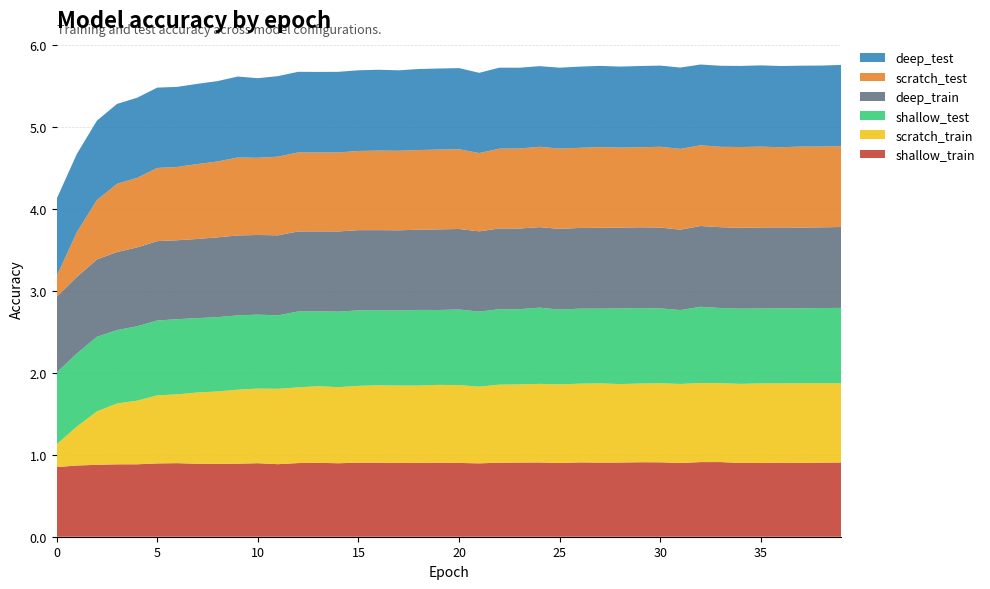

Reading left to right, transcribe all the data shown in this chart.

shallow_train: 0=0.8	1=0.9	2=0.9	3=0.9	4=0.9	5=0.9	6=0.9	7=0.9	8=0.9	9=0.9	10=0.9	11=0.9	12=0.9	13=0.9	14=0.9	15=0.9	16=0.9	17=0.9	18=0.9	19=0.9	20=0.9	21=0.9	22=0.9	23=0.9	24=0.9	25=0.9	26=0.9	27=0.9	28=0.9	29=0.9	30=0.9	31=0.9	32=0.9	33=0.9	34=0.9	35=0.9	36=0.9	37=0.9	38=0.9	39=0.9
scratch_train: 0=0.3	1=0.5	2=0.7	3=0.7	4=0.8	5=0.8	6=0.8	7=0.9	8=0.9	9=0.9	10=0.9	11=0.9	12=0.9	13=0.9	14=0.9	15=0.9	16=0.9	17=0.9	18=0.9	19=0.9	20=0.9	21=0.9	22=1.0	23=1.0	24=1.0	25=1.0	26=1.0	27=1.0	28=1.0	29=1.0	30=1.0	31=1.0	32=1.0	33=1.0	34=1.0	35=1.0	36=1.0	37=1.0	38=1.0	39=1.0
shallow_test: 0=0.9	1=0.9	2=0.9	3=0.9	4=0.9	5=0.9	6=0.9	7=0.9	8=0.9	9=0.9	10=0.9	11=0.9	12=0.9	13=0.9	14=0.9	15=0.9	16=0.9	17=0.9	18=0.9	19=0.9	20=0.9	21=0.9	22=0.9	23=0.9	24=0.9	25=0.9	26=0.9	27=0.9	28=0.9	29=0.9	30=0.9	31=0.9	32=0.9	33=0.9	34=0.9	35=0.9	36=0.9	37=0.9	38=0.9	39=0.9
deep_train: 0=0.9	1=0.9	2=0.9	3=1.0	4=1.0	5=1.0	6=1.0	7=1.0	8=1.0	9=1.0	10=1.0	11=1.0	12=1.0	13=1.0	14=1.0	15=1.0	16=1.0	17=1.0	18=1.0	19=1.0	20=1.0	21=1.0	22=1.0	23=1.0	24=1.0	25=1.0	26=1.0	27=1.0	28=1.0	29=1.0	30=1.0	31=1.0	32=1.0	33=1.0	34=1.0	35=1.0	36=1.0	37=1.0	38=1.0	39=1.0
scratch_test: 0=0.3	1=0.5	2=0.7	3=0.8	4=0.8	5=0.9	6=0.9	7=0.9	8=0.9	9=1.0	10=0.9	11=1.0	12=1.0	13=1.0	14=1.0	15=1.0	16=1.0	17=1.0	18=1.0	19=1.0	20=1.0	21=1.0	22=1.0	23=1.0	24=1.0	25=1.0	26=1.0	27=1.0	28=1.0	29=1.0	30=1.0	31=1.0	32=1.0	33=1.0	34=1.0	35=1.0	36=1.0	37=1.0	38=1.0	39=1.0
deep_test: 0=0.9	1=1.0	2=1.0	3=1.0	4=1.0	5=1.0	6=1.0	7=1.0	8=1.0	9=1.0	10=1.0	11=1.0	12=1.0	13=1.0	14=1.0	15=1.0	16=1.0	17=1.0	18=1.0	19=1.0	20=1.0	21=1.0	22=1.0	23=1.0	24=1.0	25=1.0	26=1.0	27=1.0	28=1.0	29=1.0	30=1.0	31=1.0	32=1.0	33=1.0	34=1.0	35=1.0	36=1.0	37=1.0	38=1.0	39=1.0